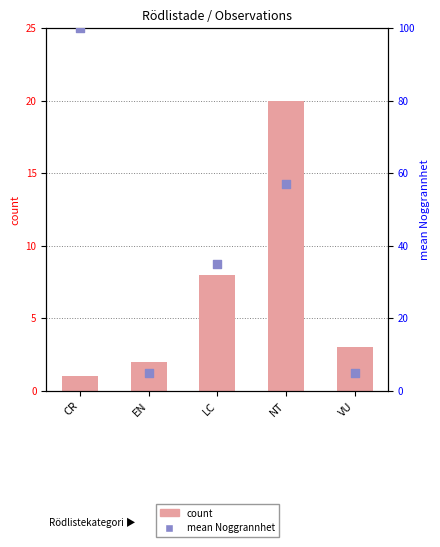

Which series has the largest Y range (max minus min)?

mean Noggrannhet